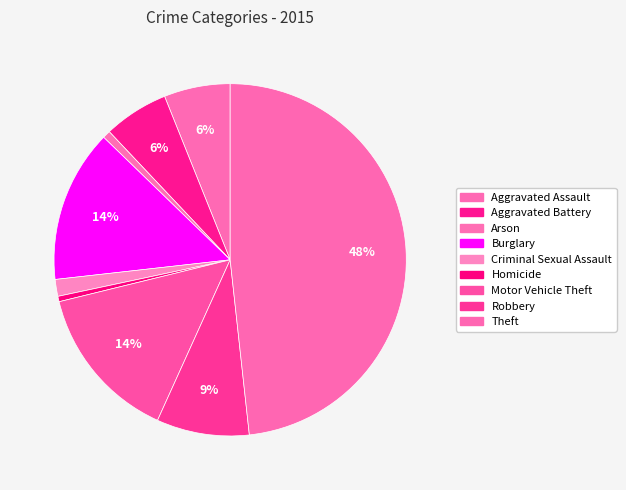

Which category has the smallest portion of the pie?

Homicide